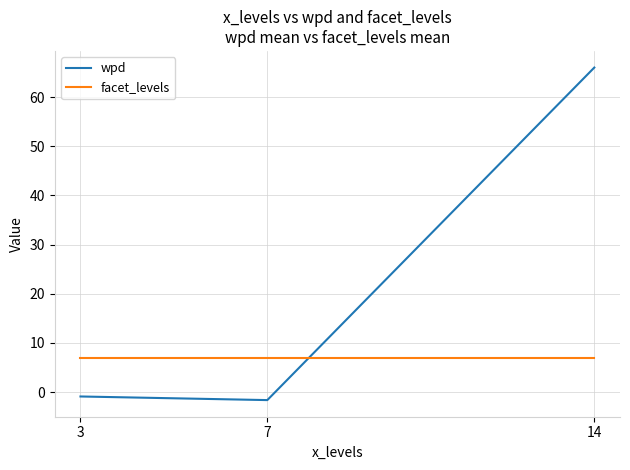

The wpd series shows -0.9 at 3. True or false?

True